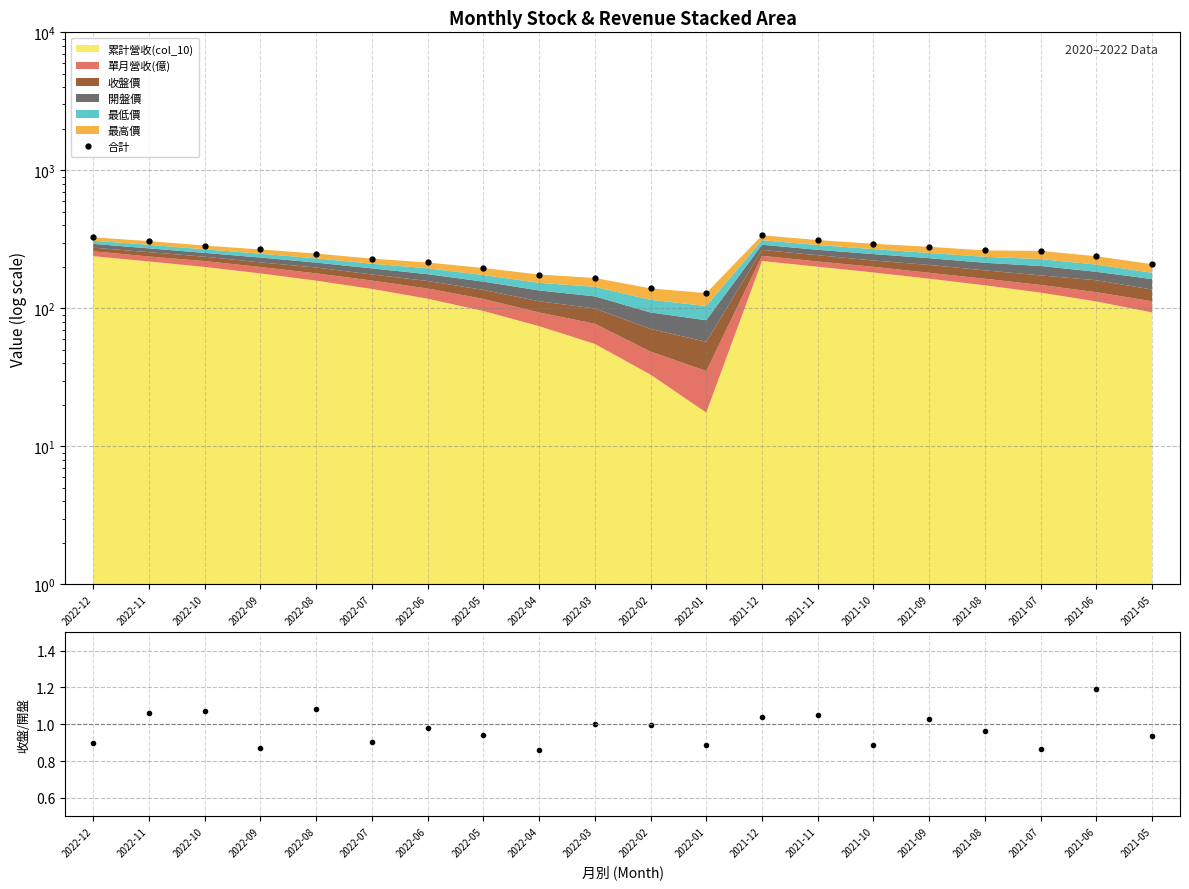

Reading right to left, transcribe all the data shown in this chart.

合計: 2021-05=209.0	2021-06=238.6	2021-07=261.0	2021-08=262.9	2021-09=279.3	2021-10=293.8	2021-11=312.5	2021-12=338.7	2022-01=128.9	2022-02=139.6	2022-03=166.1	2022-04=175.9	2022-05=196.1	2022-06=214.9	2022-07=229.4	2022-08=249.6	2022-09=267.3	2022-10=285.0	2022-11=307.1	2022-12=327.3
收盤/開盤: 2021-05=0.9	2021-06=1.2	2021-07=0.9	2021-08=1.0	2021-09=1.0	2021-10=0.9	2021-11=1.0	2021-12=1.0	2022-01=0.9	2022-02=1.0	2022-03=1.0	2022-04=0.9	2022-05=0.9	2022-06=1.0	2022-07=0.9	2022-08=1.1	2022-09=0.9	2022-10=1.1	2022-11=1.1	2022-12=0.9